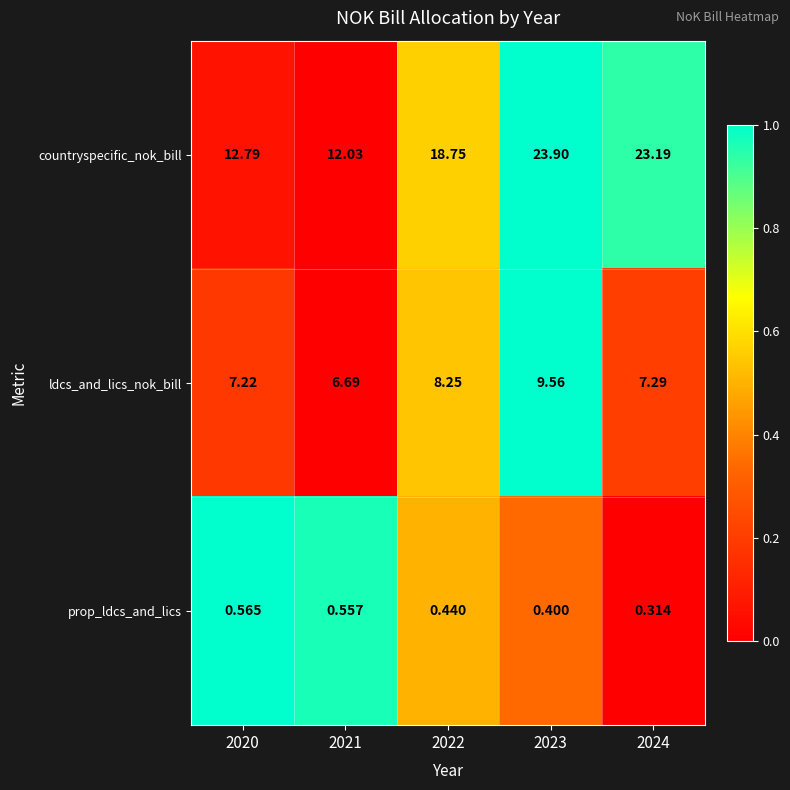

Which series changed the most between 2020 and 2022?

countryspecific_nok_bill